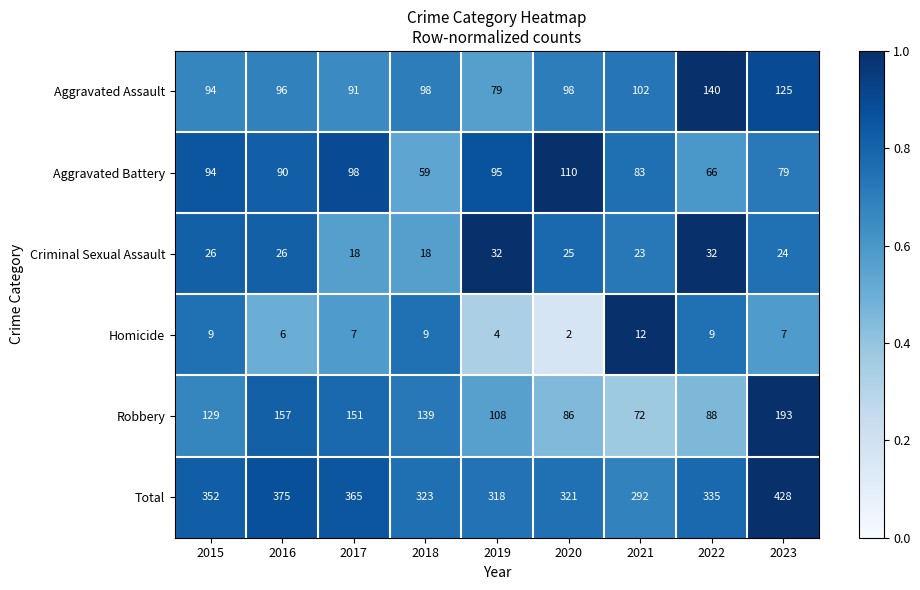

What is the sum of the Robbery values at 2023 and 2018?

332